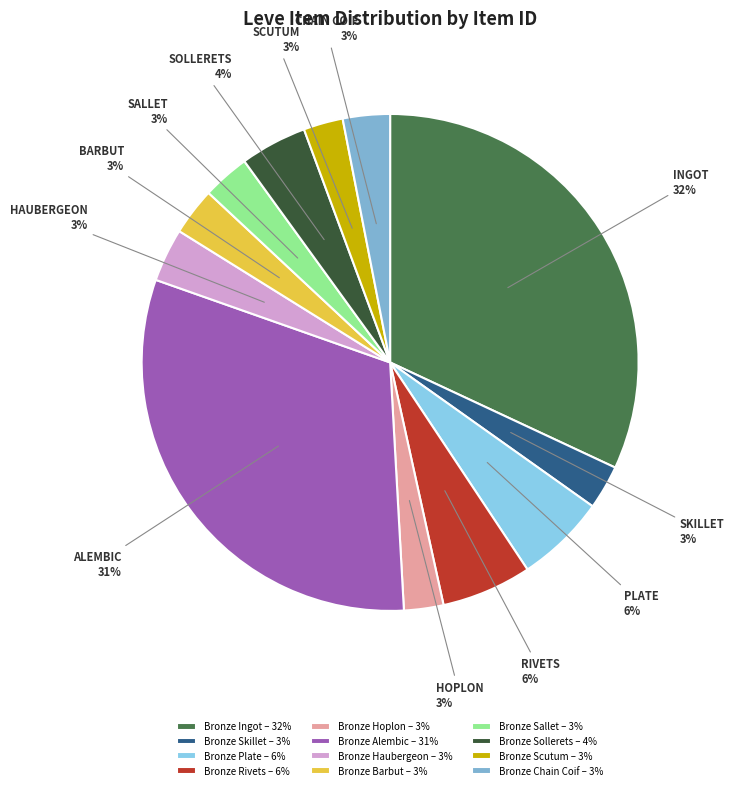

To the nearest percent, what is the difference between the largest and smallest slice percentages?

29%